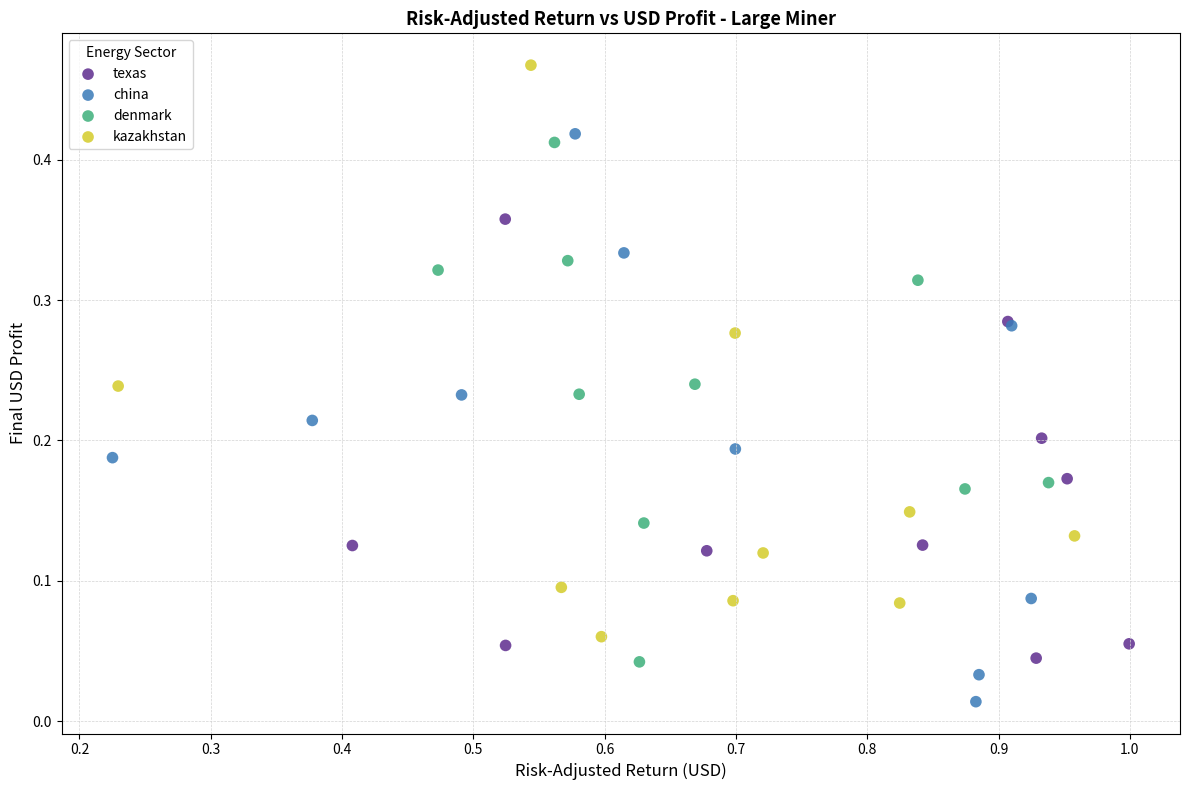

Which series reaches the maximum Y coordinate?

kazakhstan